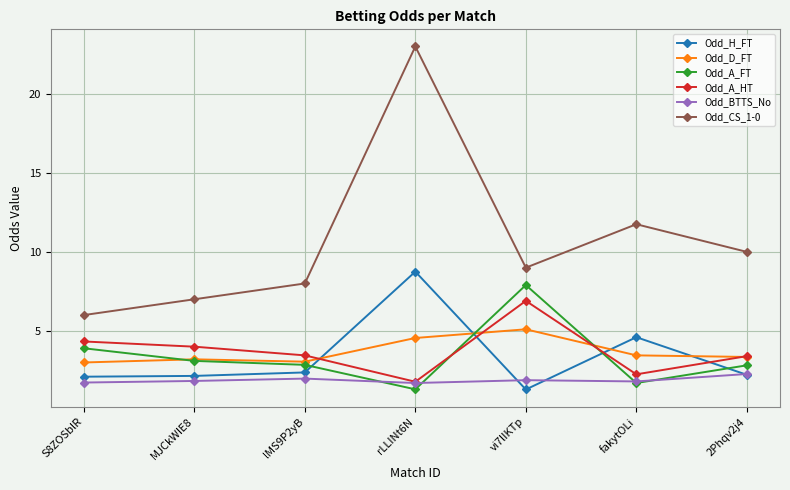

What is the highest value of the Odd_CS_1-0 series?

23.0